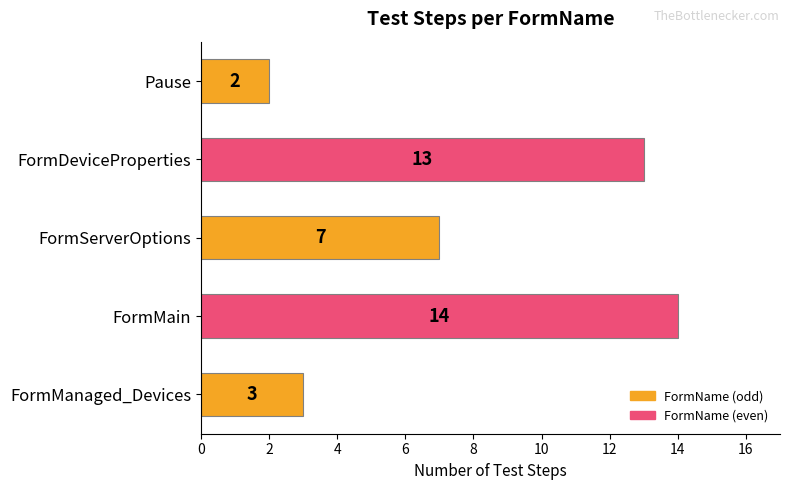

Reading top to bottom, transcribe all the data shown in this chart.

Pause=2	FormDeviceProperties=13	FormServerOptions=7	FormMain=14	FormManaged_Devices=3